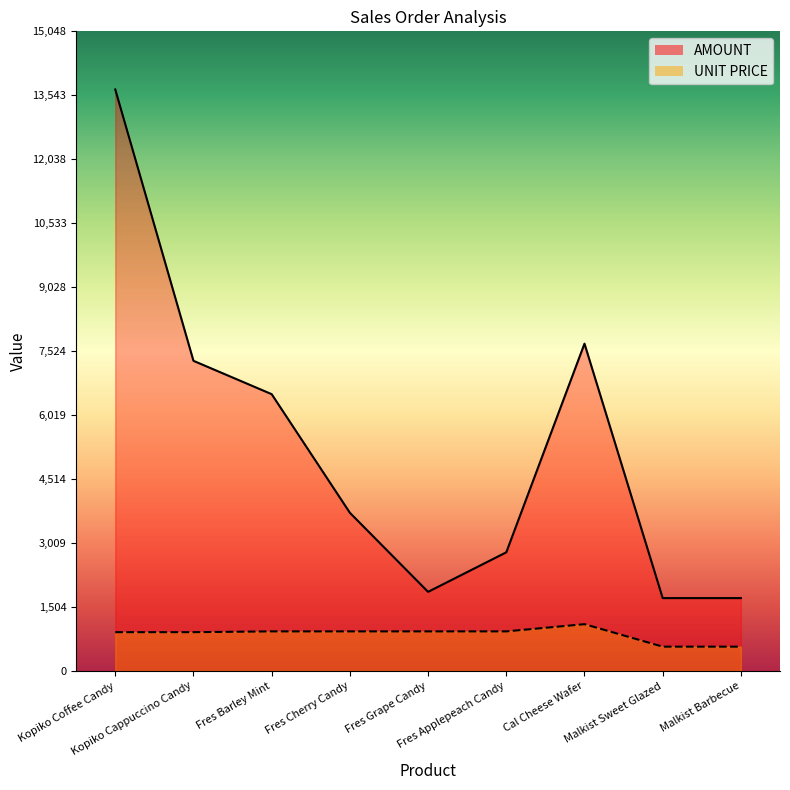

True or false: AMOUNT and UNIT PRICE cross at least once.

False